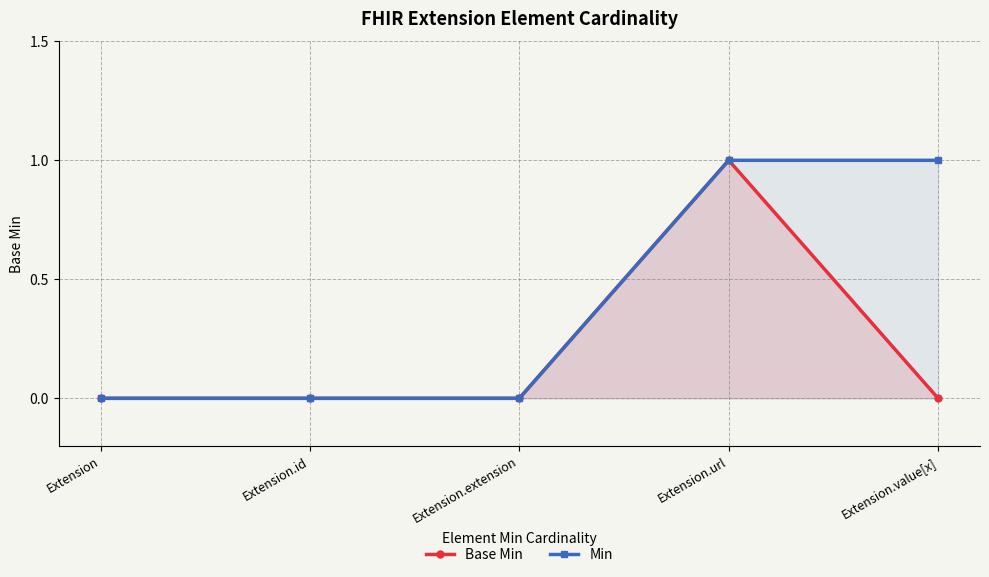

Rank the series by their maximum value, from lowest to highest.

Base Min, Min